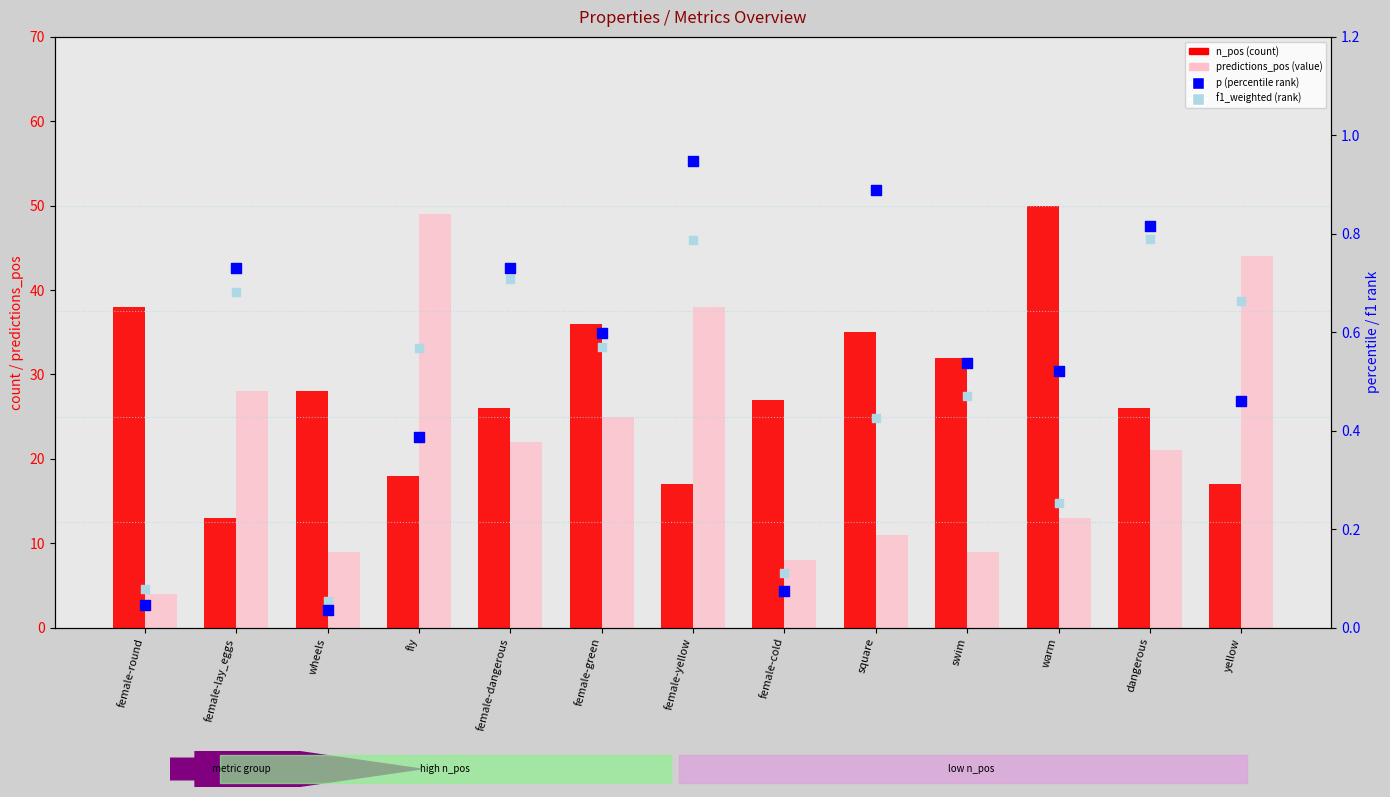

Which series reaches the maximum Y coordinate?

n_pos (count)